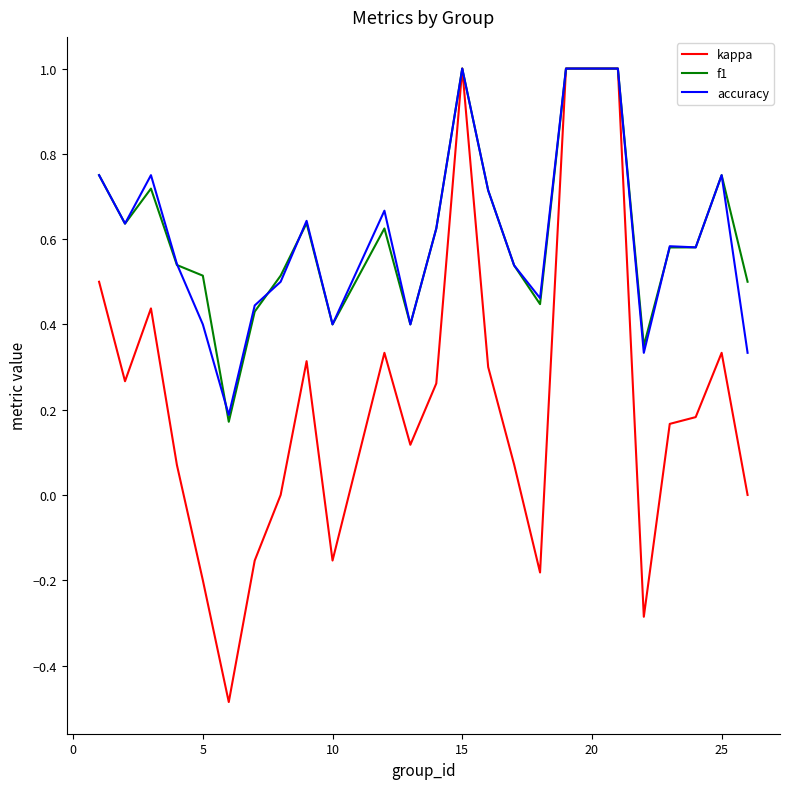

Which series has the widest spread of values?

kappa